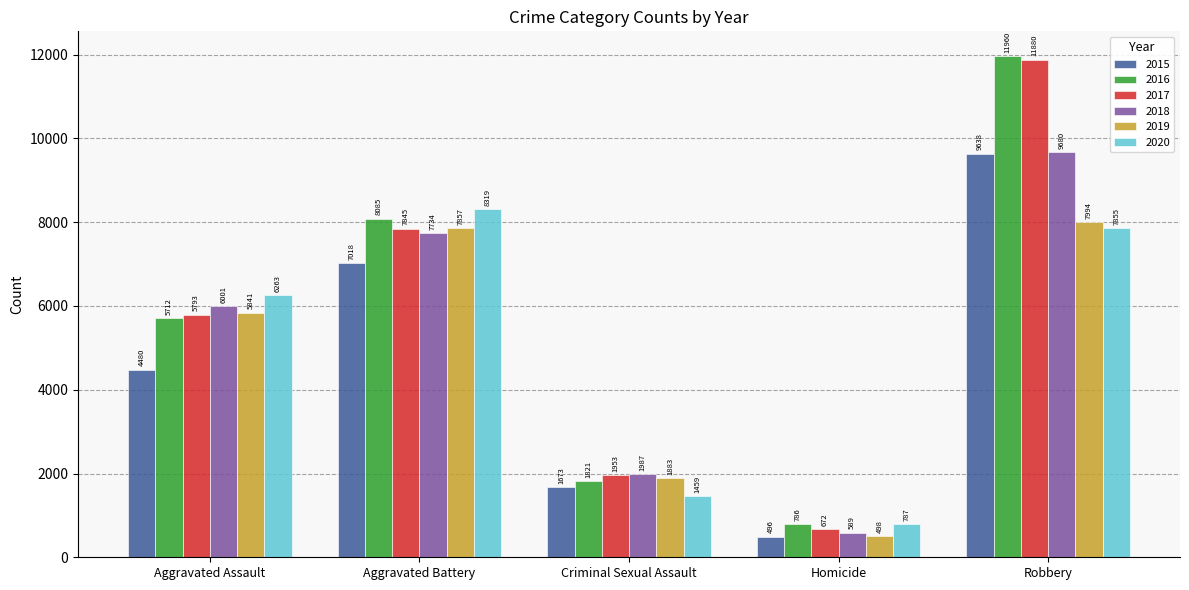

What is the difference between the highest and lowest values at Homicide?

291